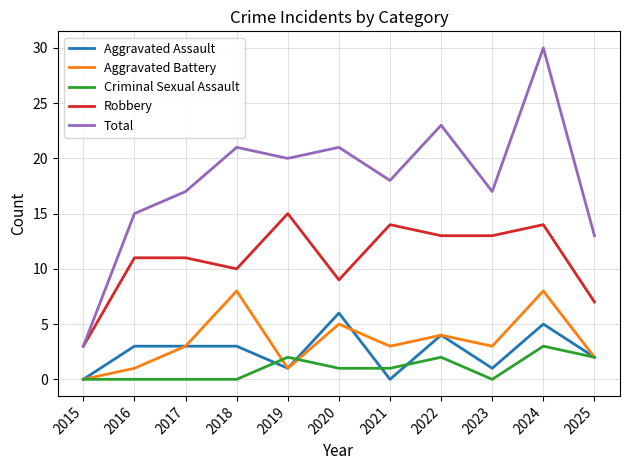

Rank the series by their maximum value, from highest to lowest.

Total, Robbery, Aggravated Battery, Aggravated Assault, Criminal Sexual Assault